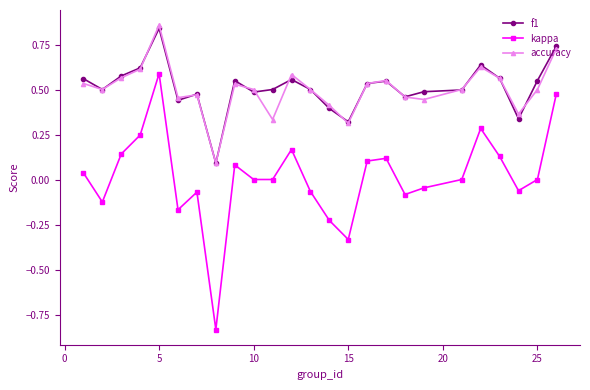

Which series has the largest range (max minus min)?

kappa